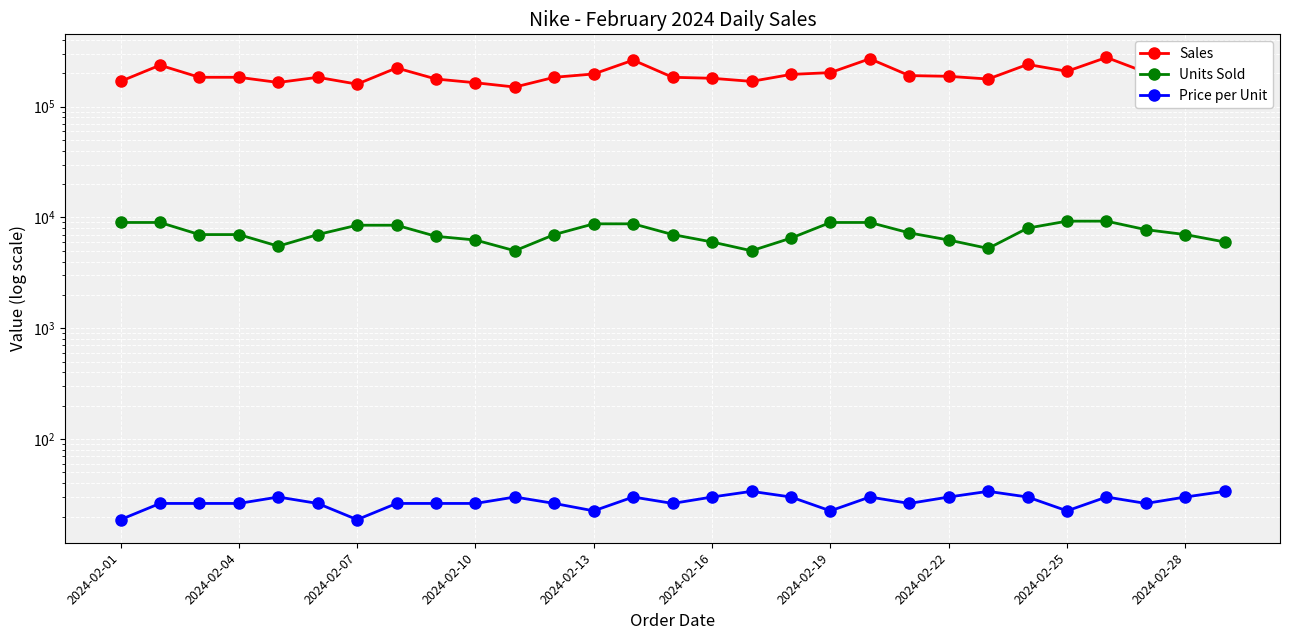

Count the number of data series in this chart.

3